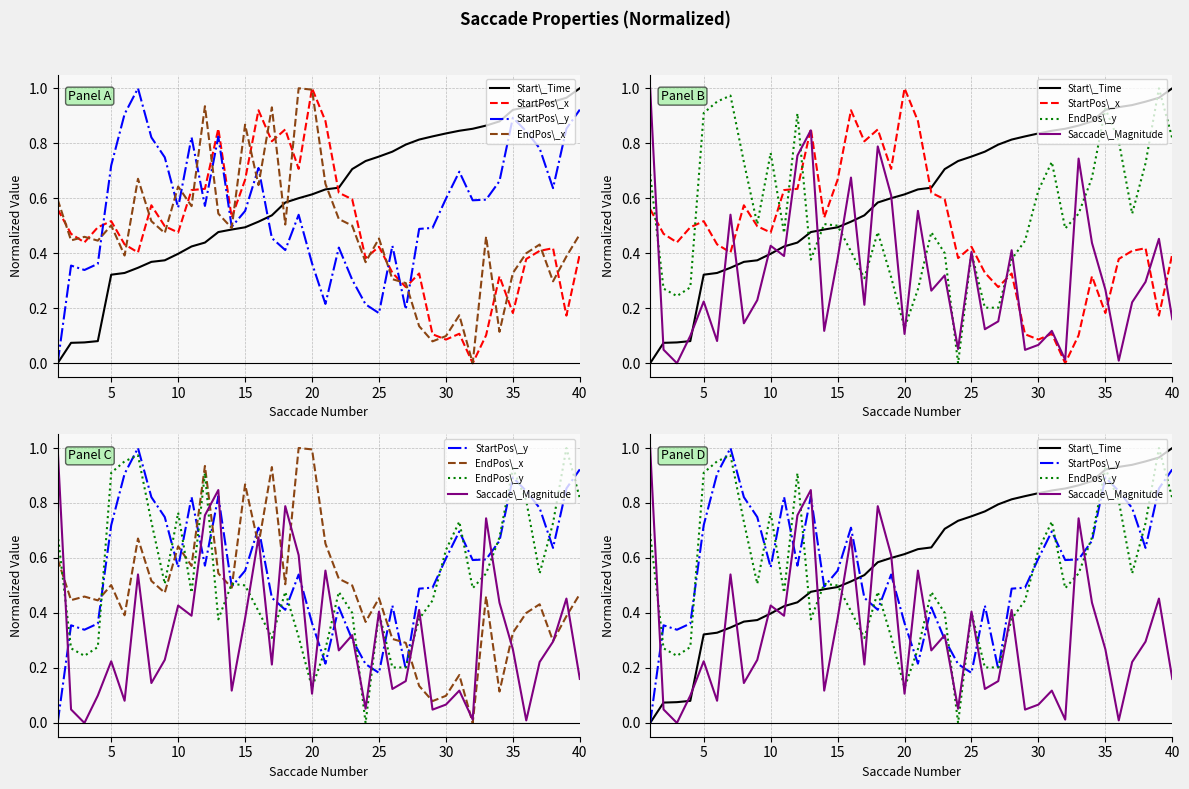

What is the difference between the maximum and second lowest values in the StartPos\_x series?

0.9